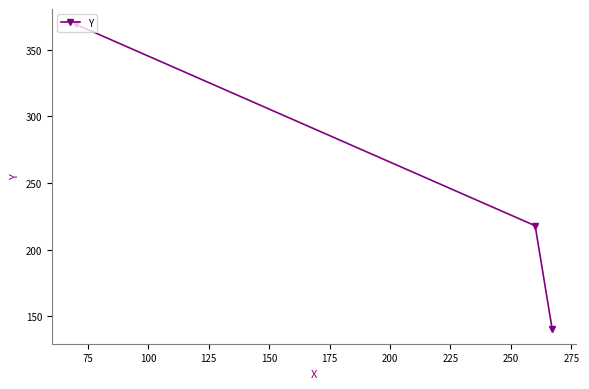

What is the value of the 1st point from the left?

369